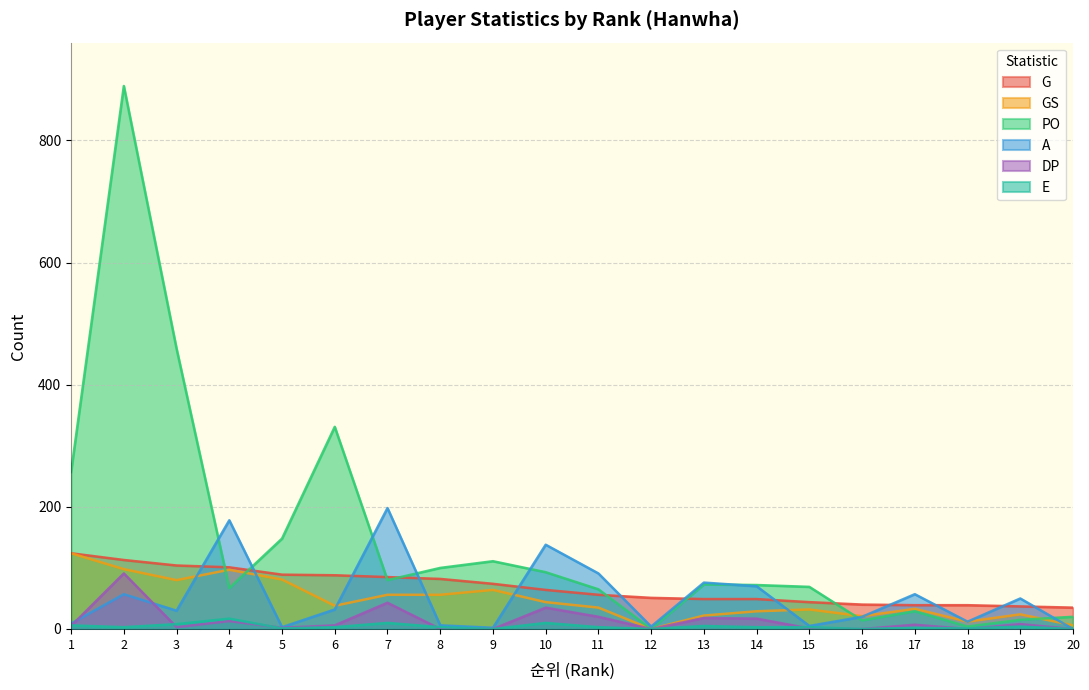

Does the chart have visible grid lines?

Yes